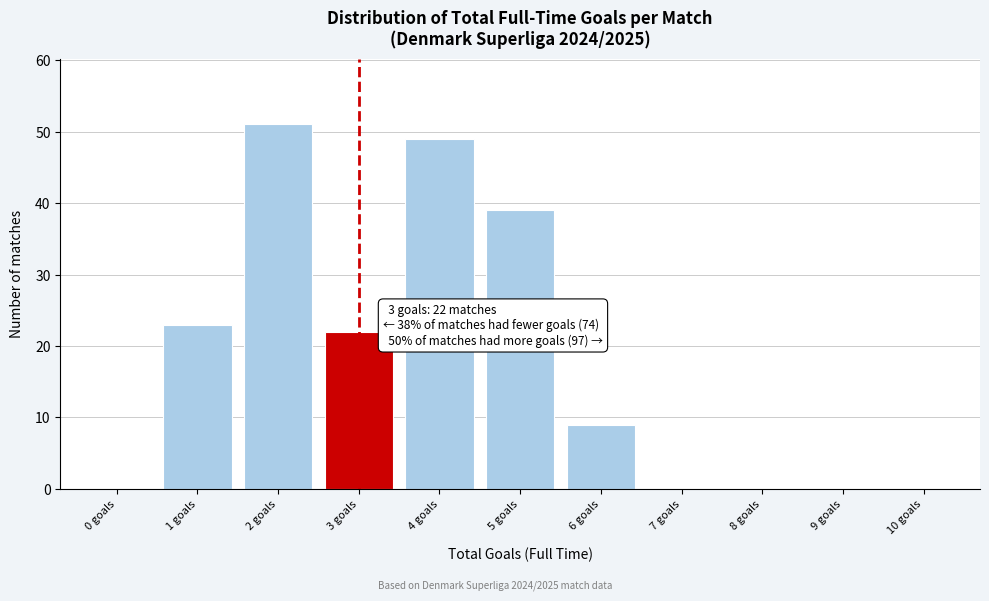

Over which range of the x-axis is the bar tallest?

1.5 to 2.5